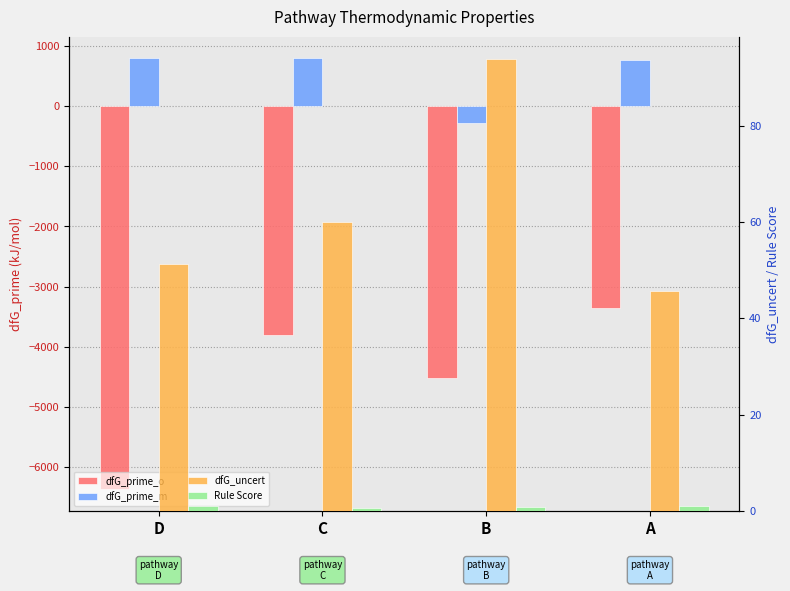

Reading left to right, extract all data points from this chart.

dfG_prime_o: D=-6367.5	C=-3805.8	B=-4515.7	A=-3357.9
dfG_prime_m: D=793.0	C=793.0	B=-282.5	A=758.8
dfG_uncert: D=51.2	C=60.0	B=93.8	A=45.6
Rule Score: D=1.0	C=0.6	B=0.8	A=1.0